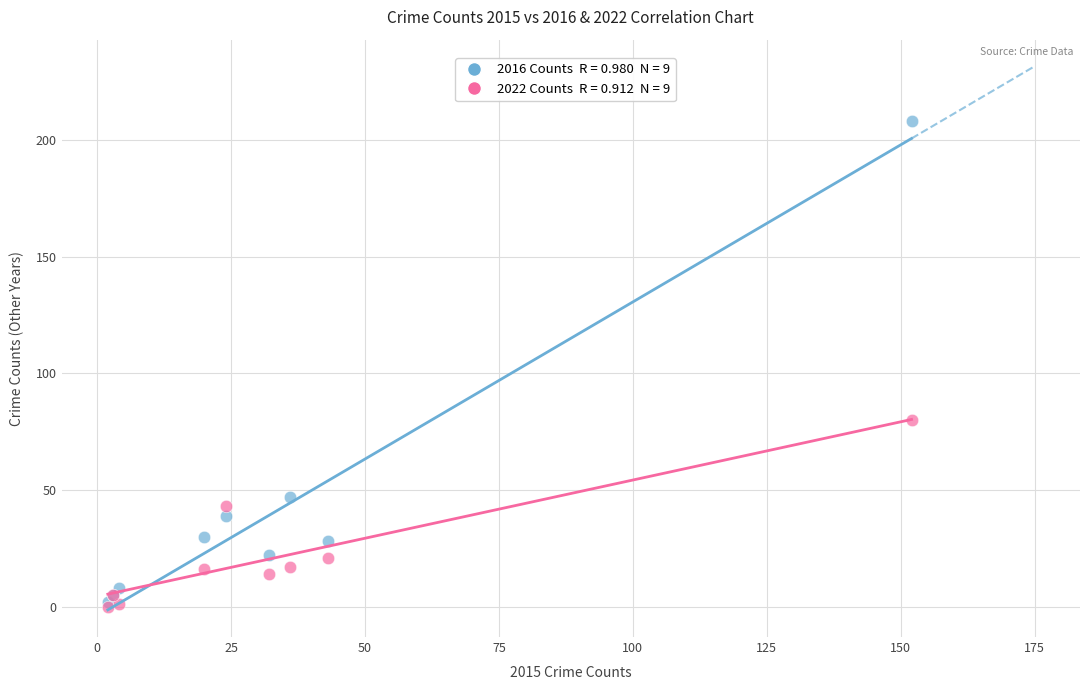

Across all series, what Y value is closest to 104?

80